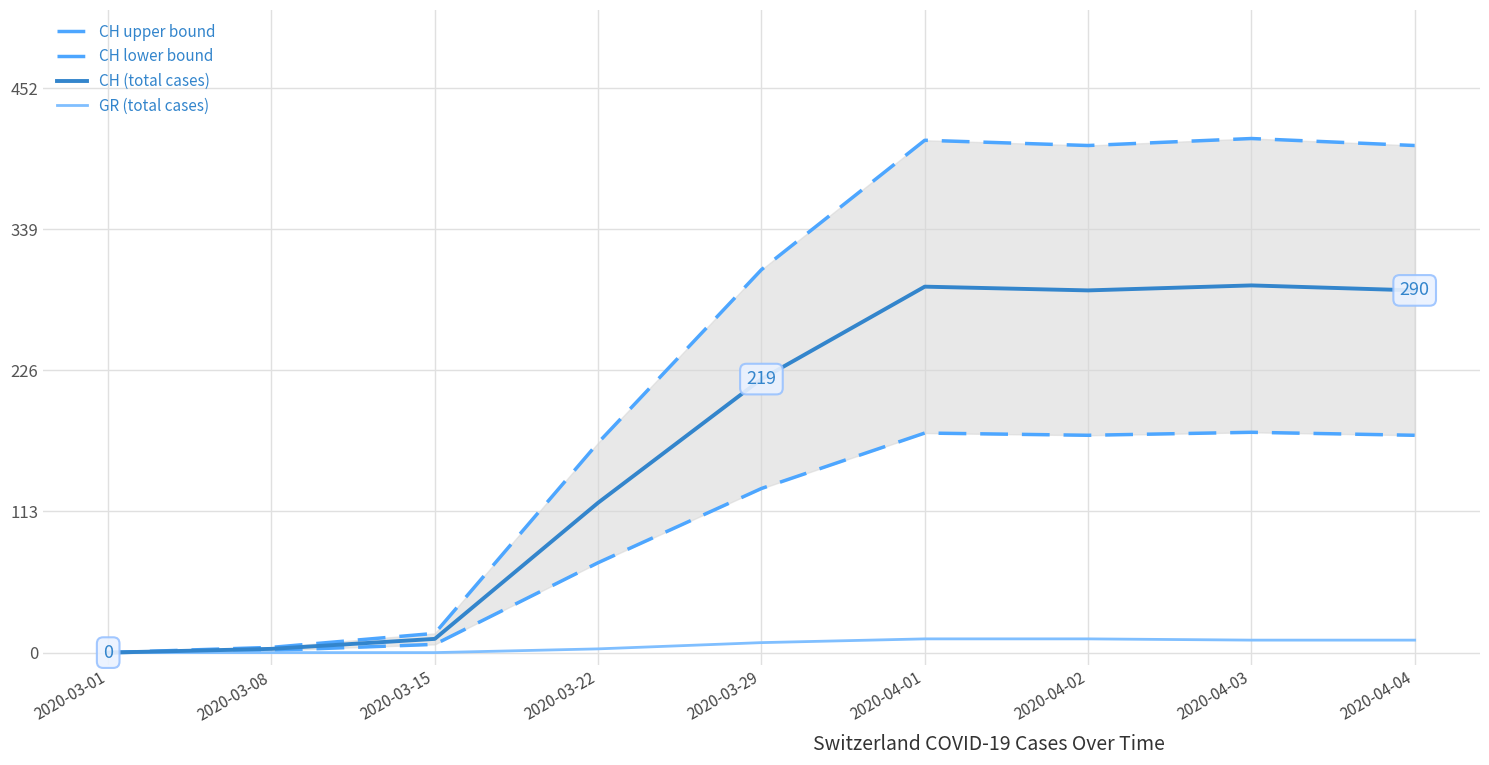

At which category does the chart reach its peak across all series?

2020-04-03